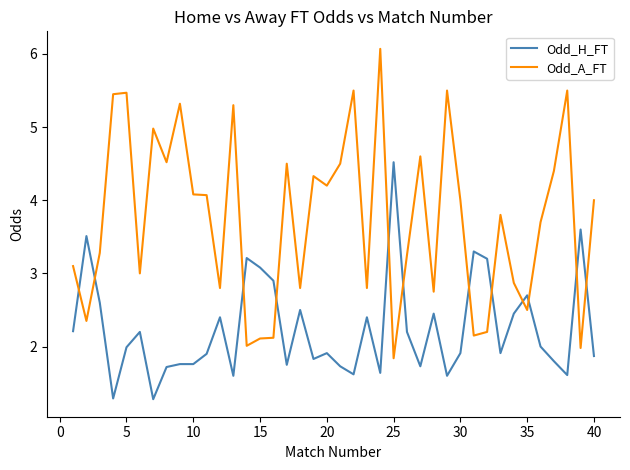

True or false: Odd_H_FT and Odd_A_FT cross at least once.

True